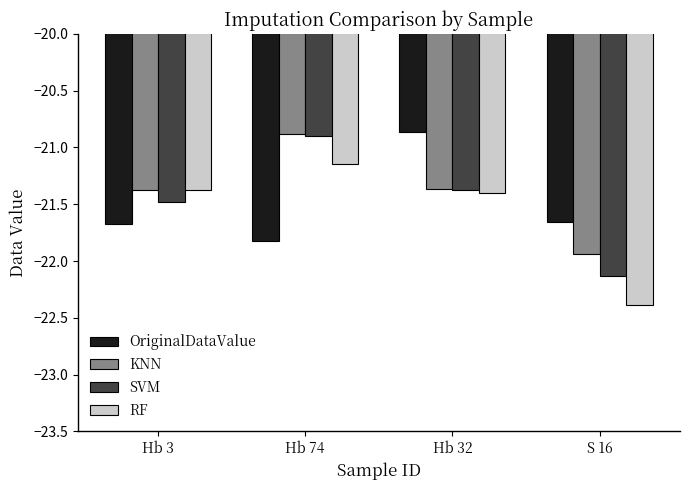

The OriginalDataValue series shows -32.4 at Hb 74. True or false?

False